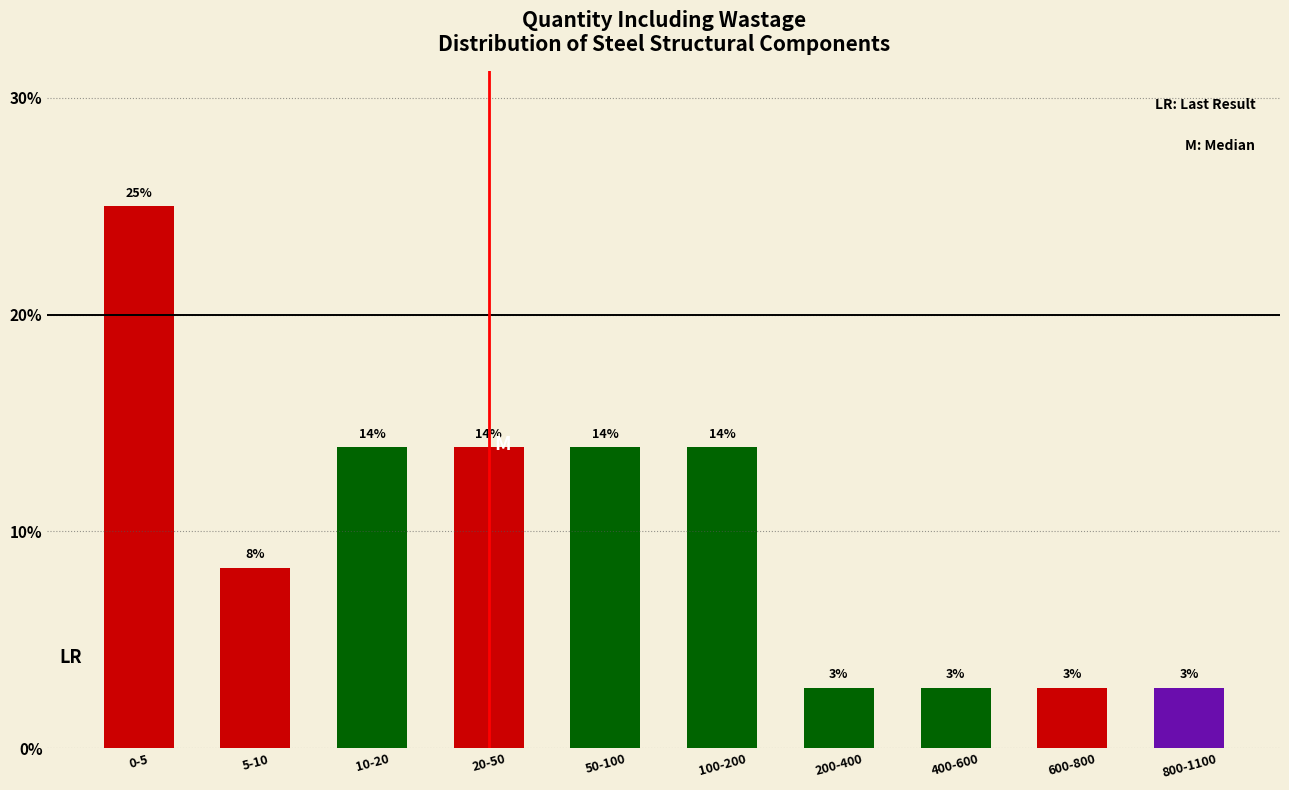

How many bars are there in total?

10